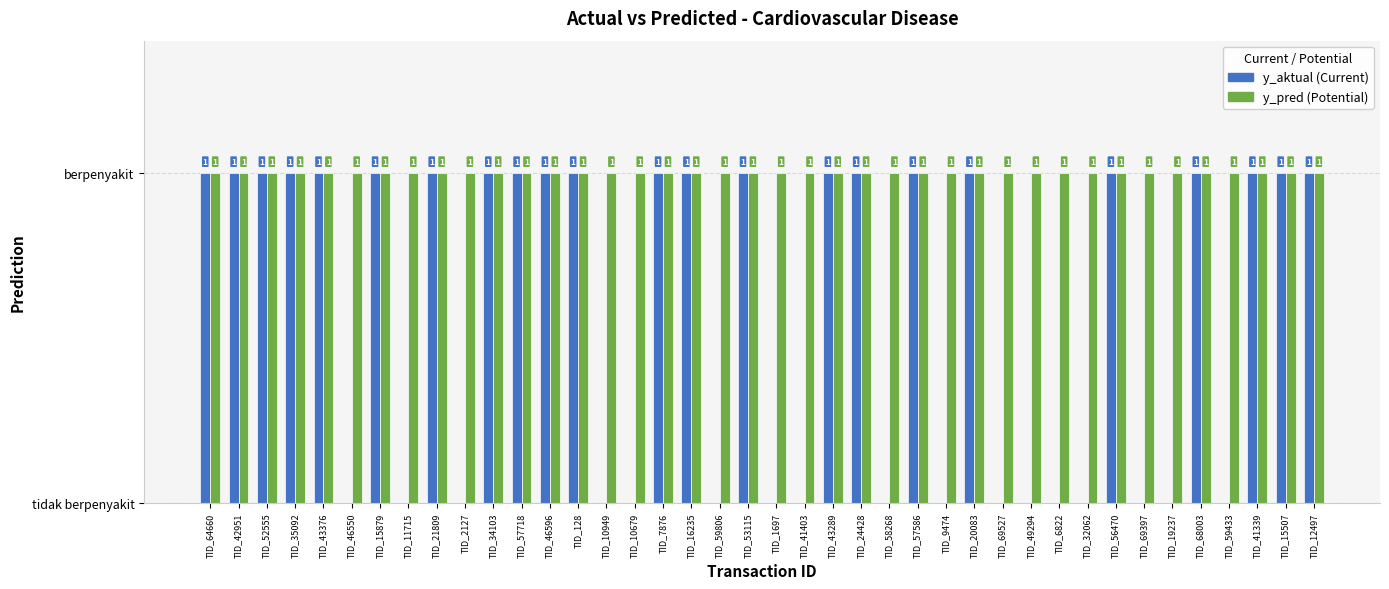

What are all the series names shown in the legend?

y_aktual (Current), y_pred (Potential)